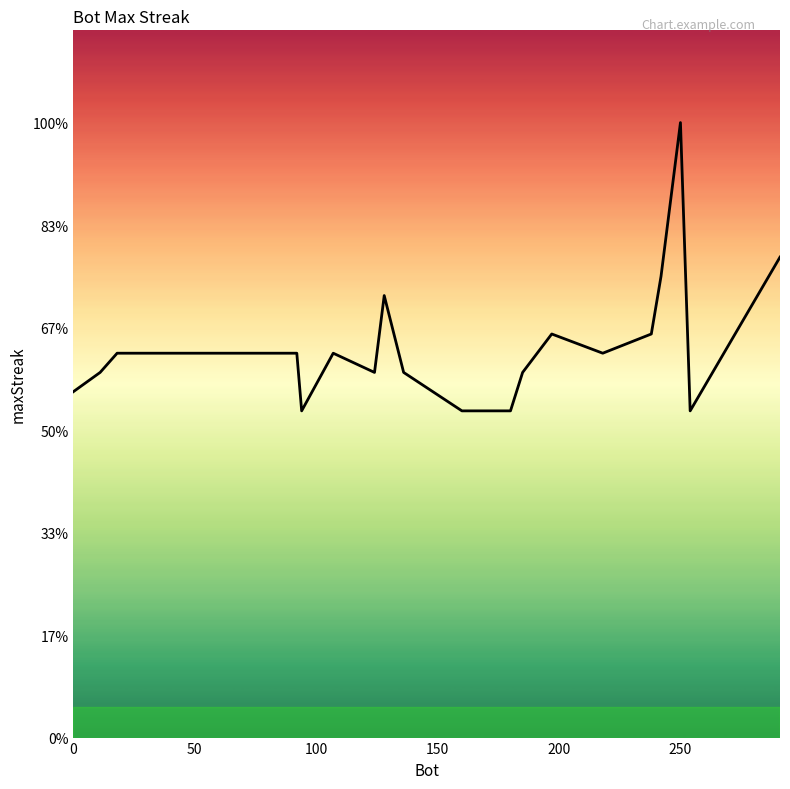

Is this an area chart (filled region under the line)?

Yes